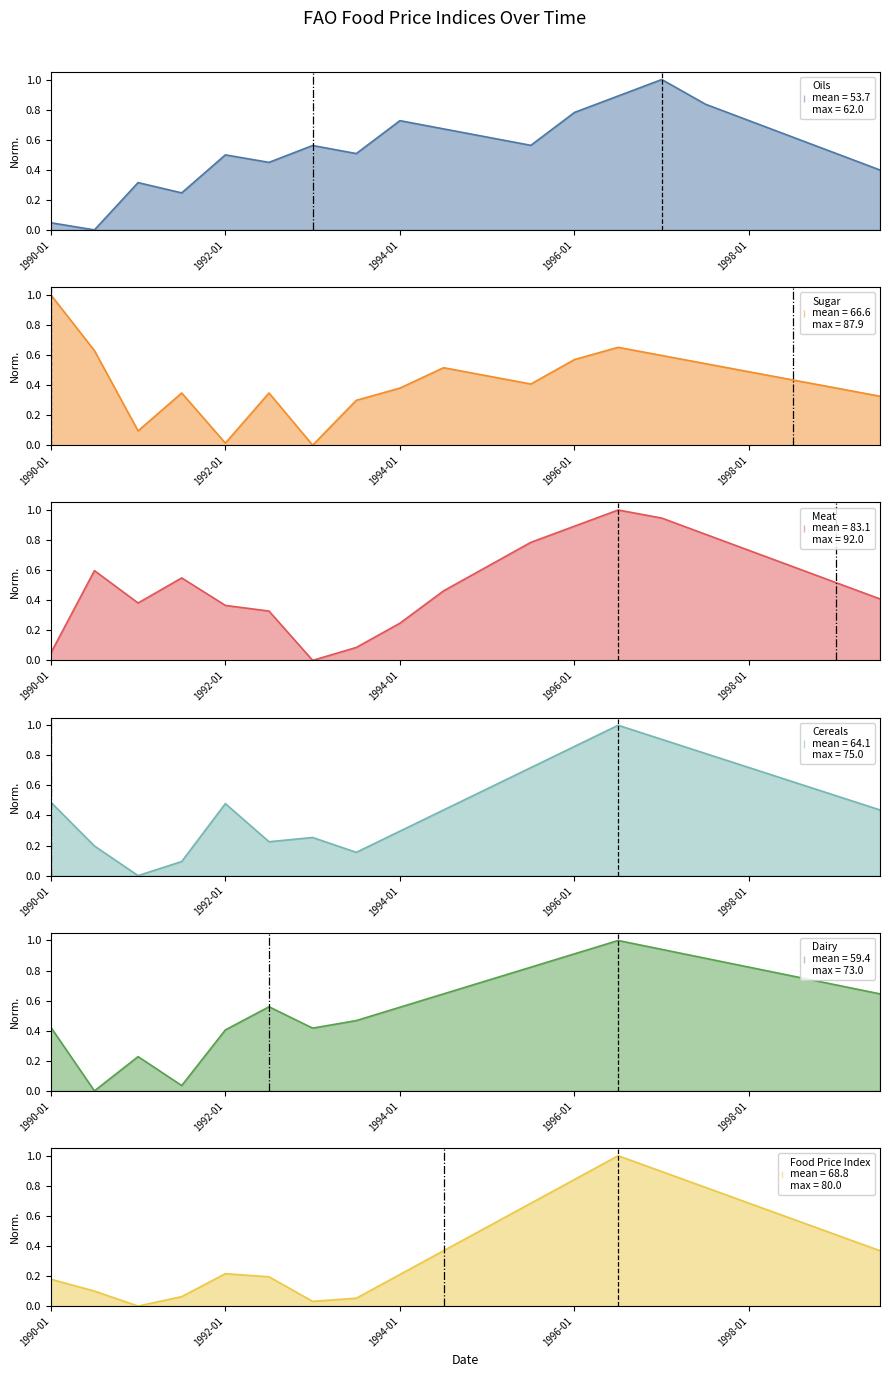

Reading left to right, extract all data points from this chart.

Oils: 1990-01=0.0	1990-07=0.0	1991-01=0.3	1991-07=0.2	1992-01=0.5	1992-07=0.4	1993-01=0.6	1993-07=0.5	1994-01=0.7	1994-07=0.7	1995-01=0.6	1995-07=0.6	1996-01=0.8	1996-07=0.9	1997-01=1.0	1997-07=0.8	1998-01=0.7	1998-07=0.6	1999-01=0.5	1999-07=0.4
Sugar: 1990-01=1.0	1990-07=0.6	1991-01=0.1	1991-07=0.3	1992-01=0.0	1992-07=0.3	1993-01=0.0	1993-07=0.3	1994-01=0.4	1994-07=0.5	1995-01=0.5	1995-07=0.4	1996-01=0.6	1996-07=0.7	1997-01=0.6	1997-07=0.5	1998-01=0.5	1998-07=0.4	1999-01=0.4	1999-07=0.3
Meat: 1990-01=0.0	1990-07=0.6	1991-01=0.4	1991-07=0.5	1992-01=0.4	1992-07=0.3	1993-01=0.0	1993-07=0.1	1994-01=0.2	1994-07=0.5	1995-01=0.6	1995-07=0.8	1996-01=0.9	1996-07=1.0	1997-01=0.9	1997-07=0.8	1998-01=0.7	1998-07=0.6	1999-01=0.5	1999-07=0.4
Cereals: 1990-01=0.5	1990-07=0.2	1991-01=0.0	1991-07=0.1	1992-01=0.5	1992-07=0.2	1993-01=0.3	1993-07=0.2	1994-01=0.3	1994-07=0.4	1995-01=0.6	1995-07=0.7	1996-01=0.9	1996-07=1.0	1997-01=0.9	1997-07=0.8	1998-01=0.7	1998-07=0.6	1999-01=0.5	1999-07=0.4
Dairy: 1990-01=0.4	1990-07=0.0	1991-01=0.2	1991-07=0.0	1992-01=0.4	1992-07=0.6	1993-01=0.4	1993-07=0.5	1994-01=0.6	1994-07=0.6	1995-01=0.7	1995-07=0.8	1996-01=0.9	1996-07=1.0	1997-01=0.9	1997-07=0.9	1998-01=0.8	1998-07=0.8	1999-01=0.7	1999-07=0.6
Food Price Index: 1990-01=0.2	1990-07=0.1	1991-01=0.0	1991-07=0.1	1992-01=0.2	1992-07=0.2	1993-01=0.0	1993-07=0.1	1994-01=0.2	1994-07=0.4	1995-01=0.5	1995-07=0.7	1996-01=0.8	1996-07=1.0	1997-01=0.9	1997-07=0.8	1998-01=0.7	1998-07=0.6	1999-01=0.5	1999-07=0.4